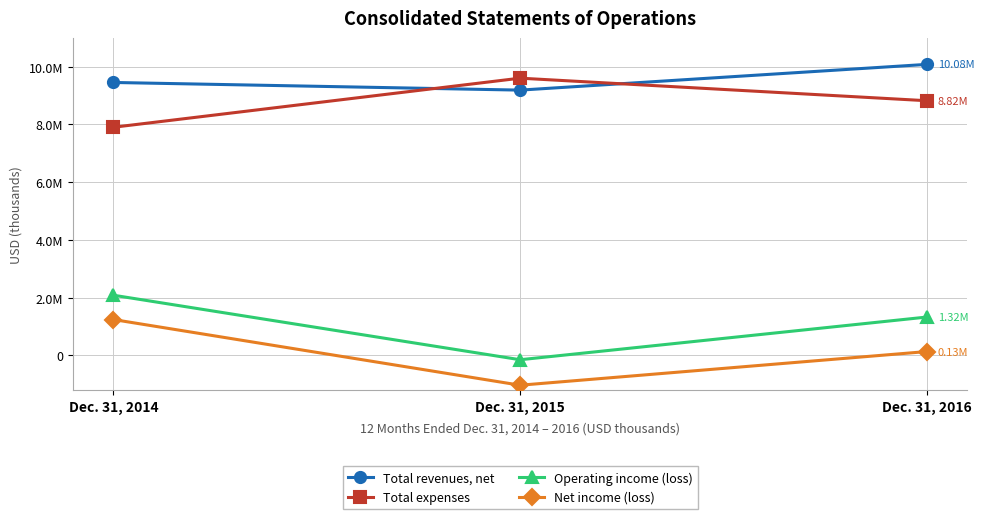

What is the difference between the highest and lowest values at Dec. 31, 2015?

10643832